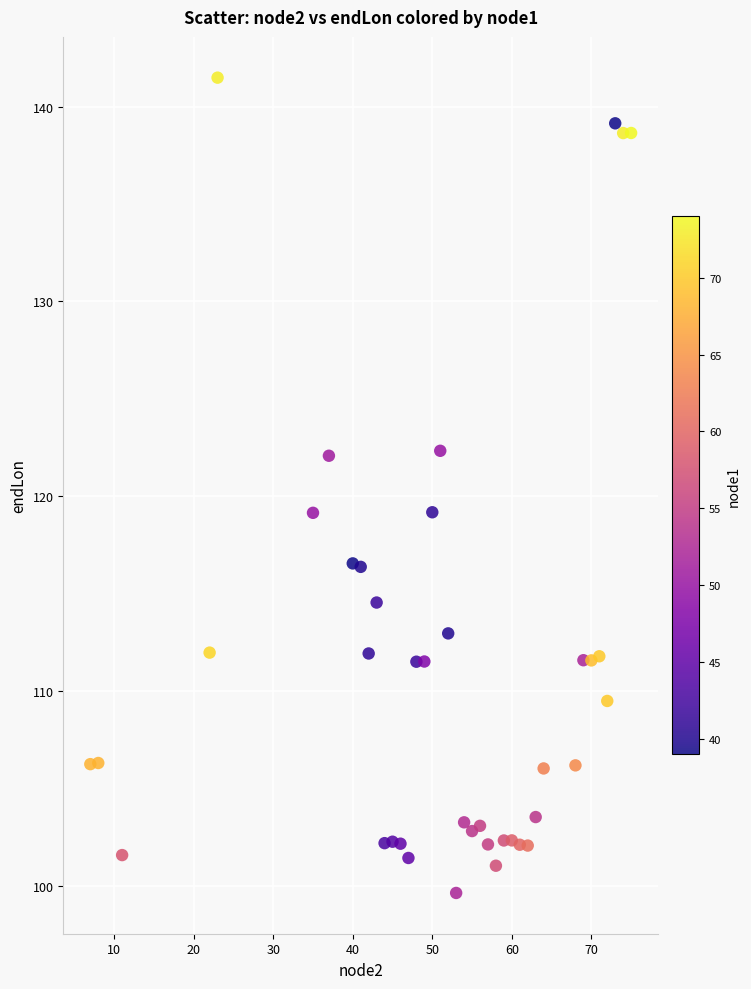

What is the range of X values (max minus min)?

68.0